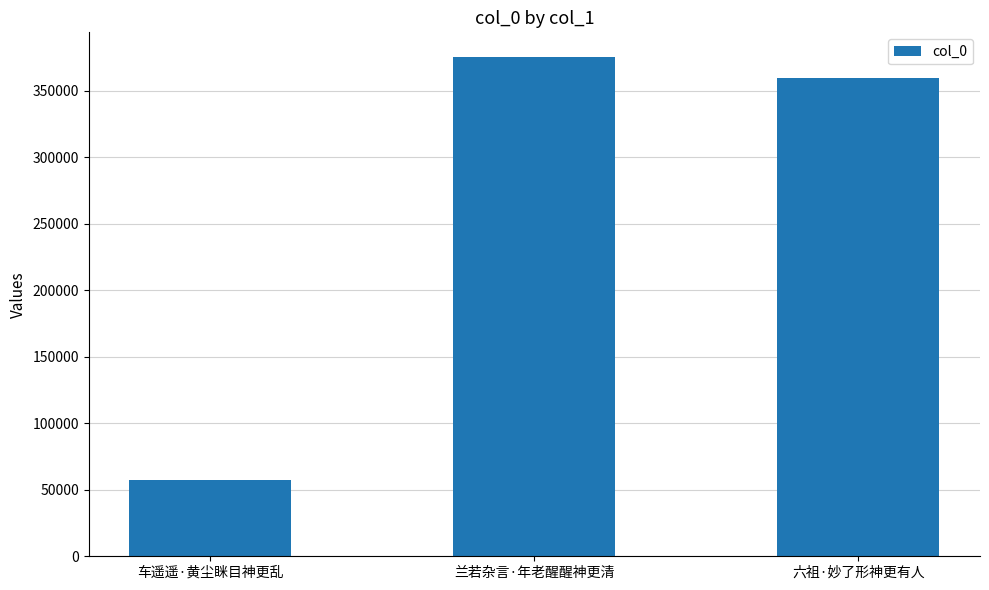

What is the difference between the second highest and minimum values?

302461